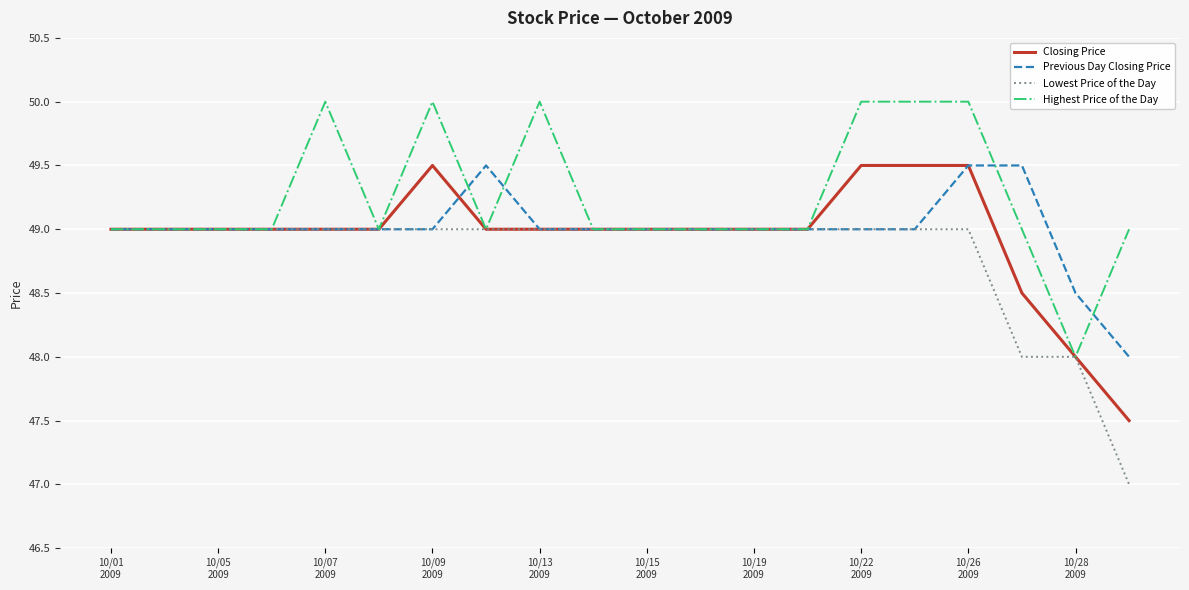

What is the lowest value of the Closing Price series?

47.5